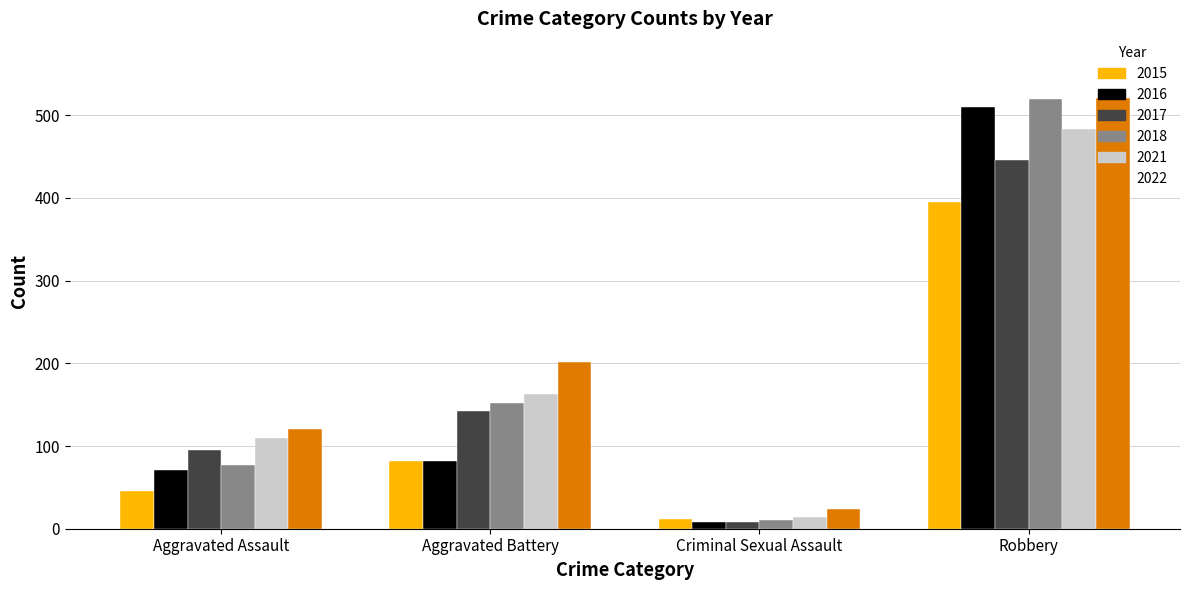

Does the chart contain any negative values?

No